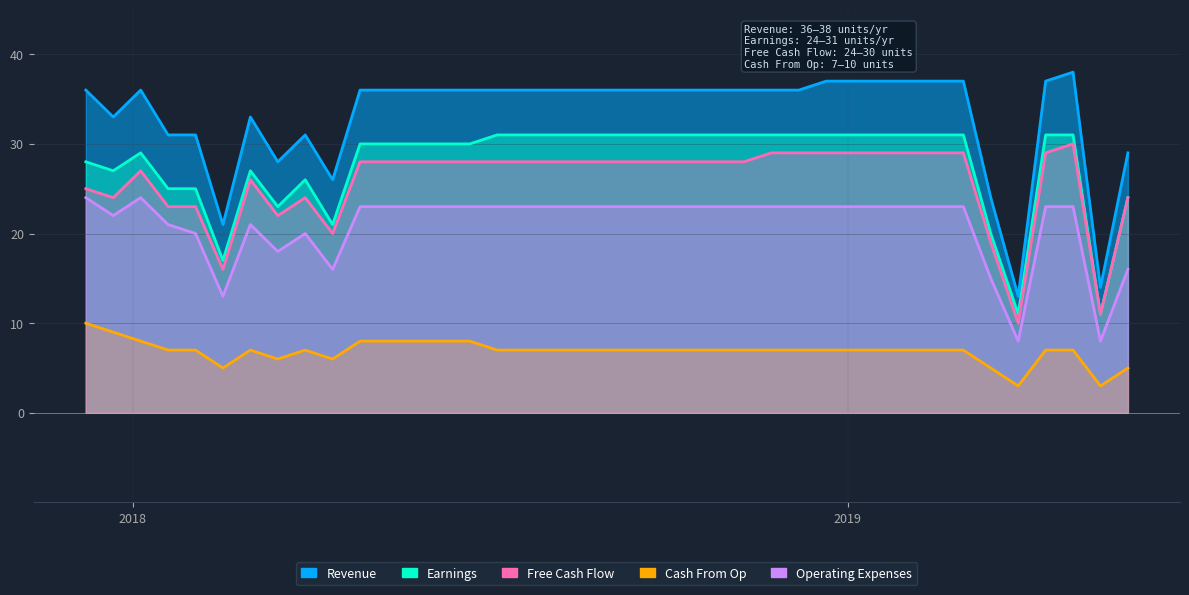

True or false: Earnings has a value of 51 at 2018-07-20.

False